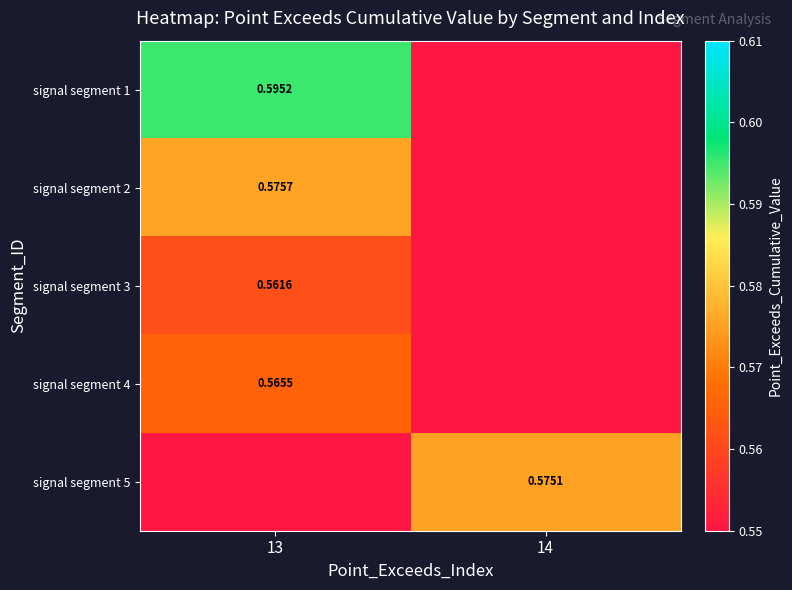

Is the value of signal segment 5 at 14 greater than the value of signal segment 1 at 13?

No